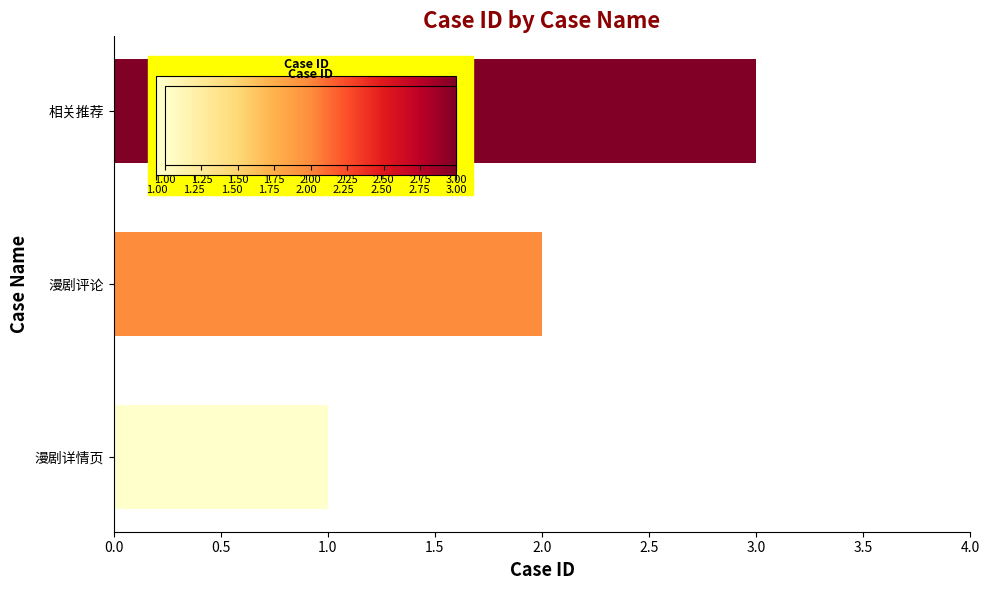

Does the chart contain any negative values?

No